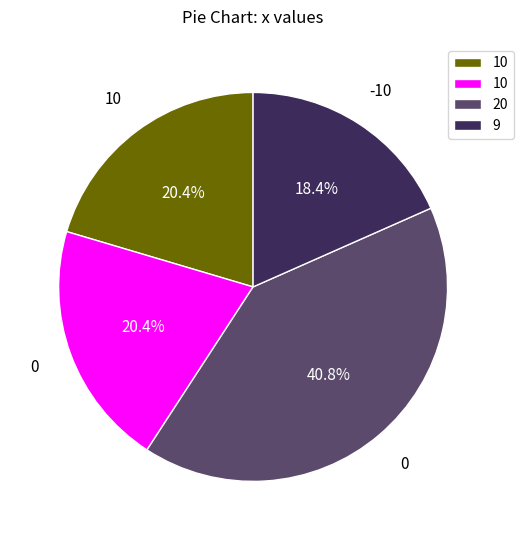

Is there a majority slice in this chart?

No